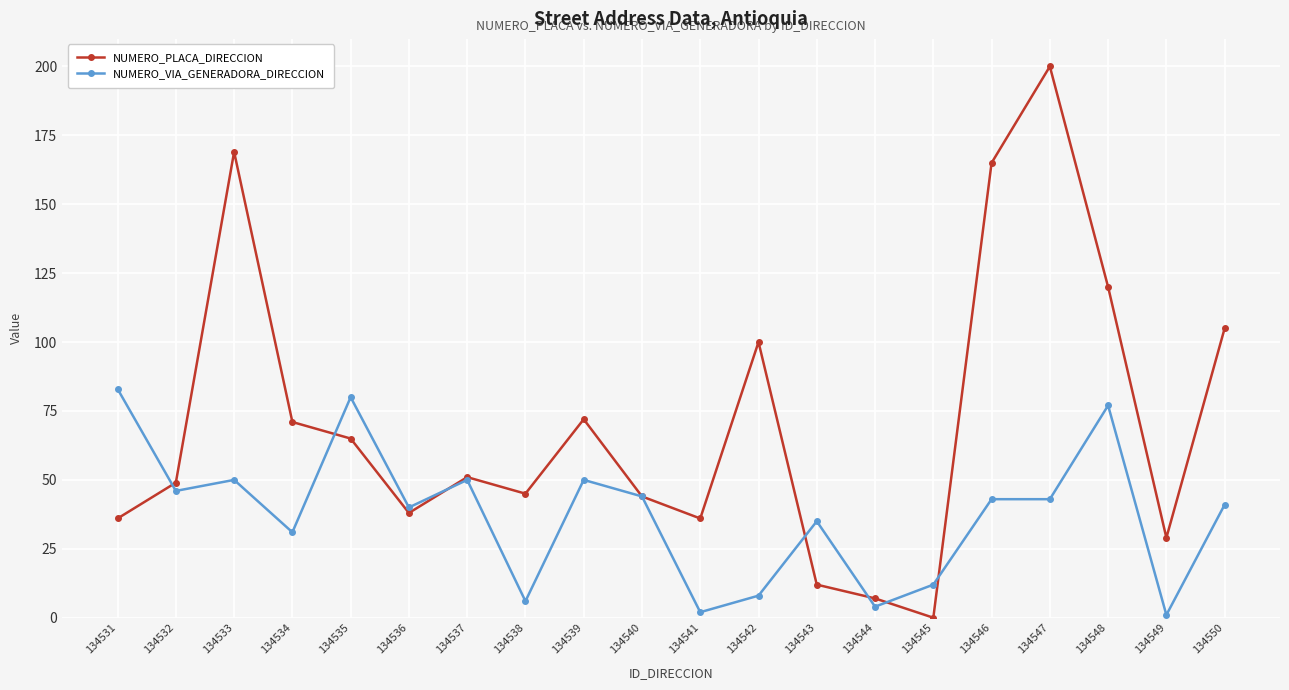

List the series in order of their peak value, lowest first.

NUMERO_VIA_GENERADORA_DIRECCION, NUMERO_PLACA_DIRECCION